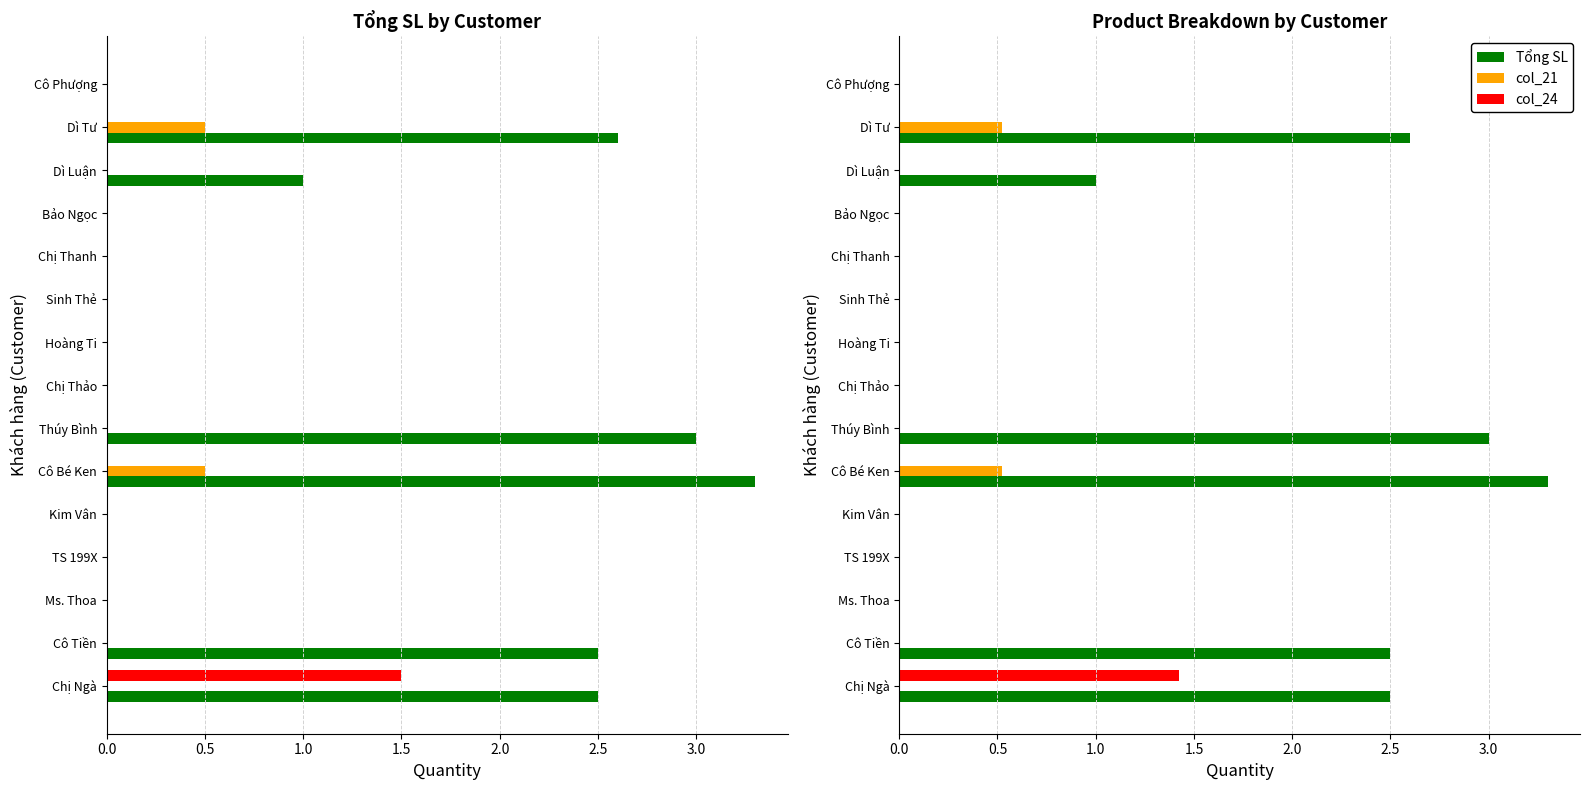

How many distinct data groups are displayed?

3